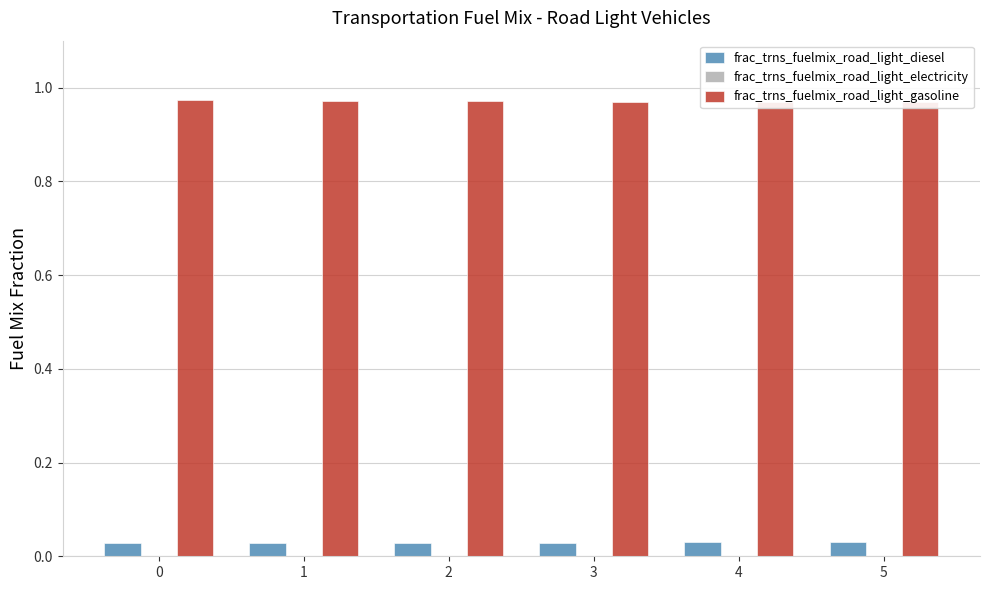

What is the total value across all series at 2?

1.0